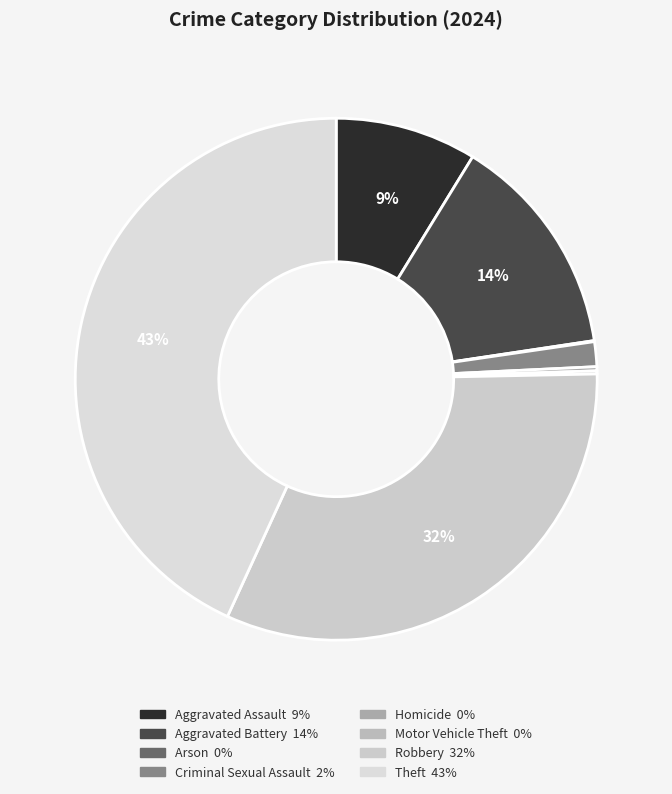

Is there a majority slice in this chart?

No